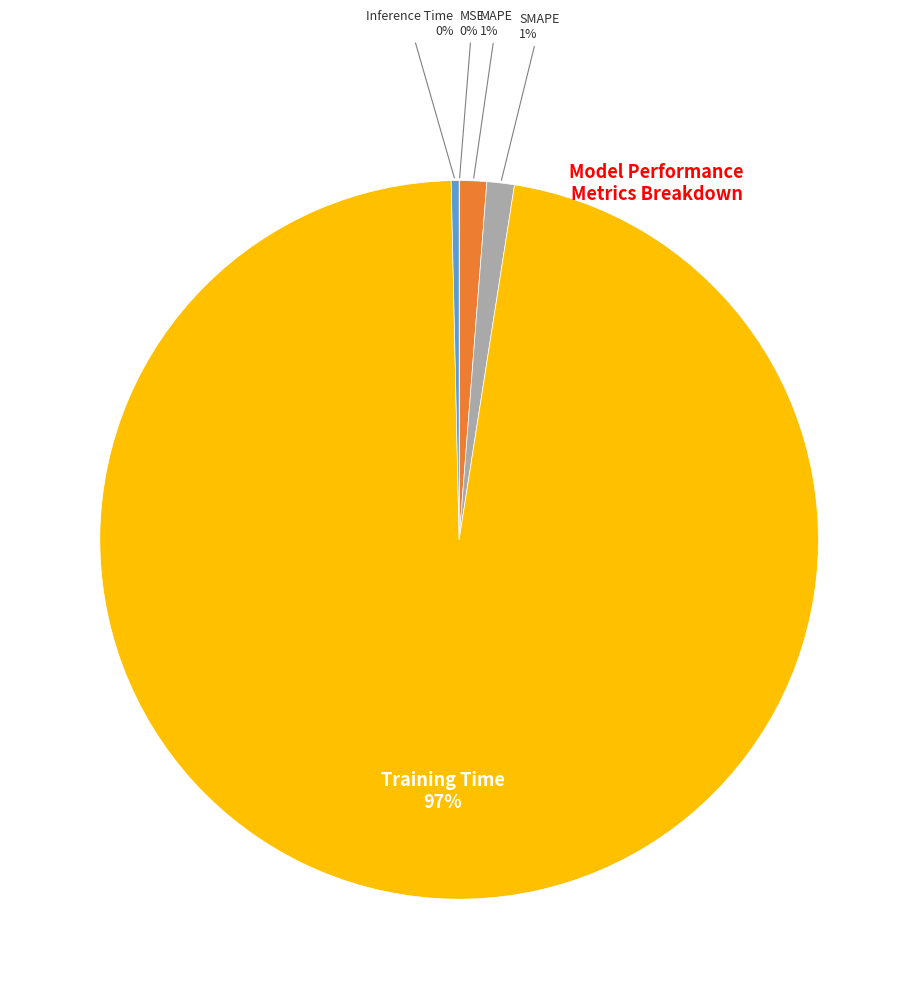

Is there a majority slice in this chart?

Yes